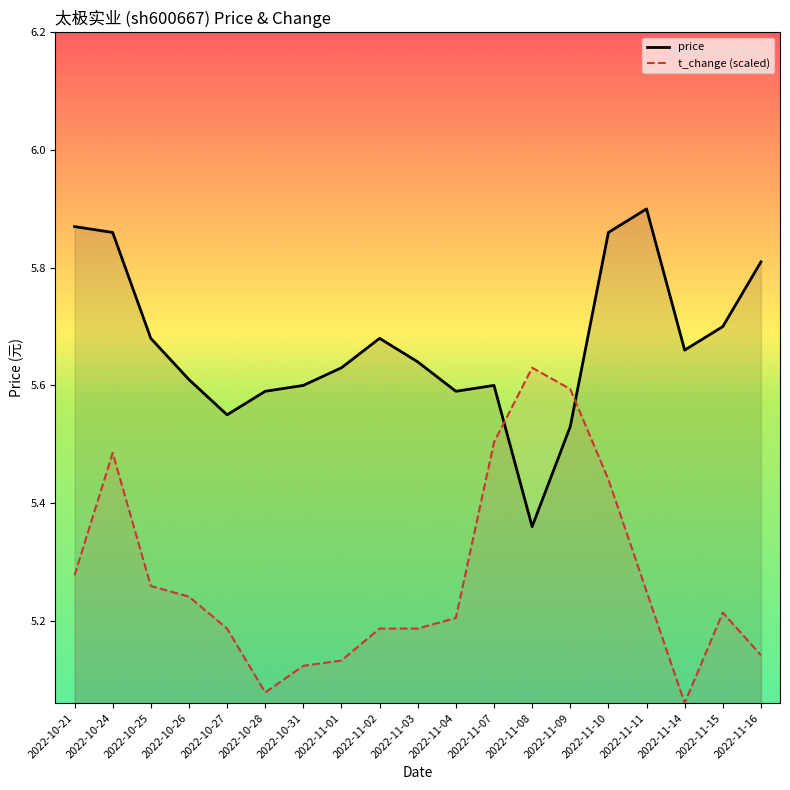

At 2022-11-15, list the series in order from largest to smallest.

price, t_change (scaled)